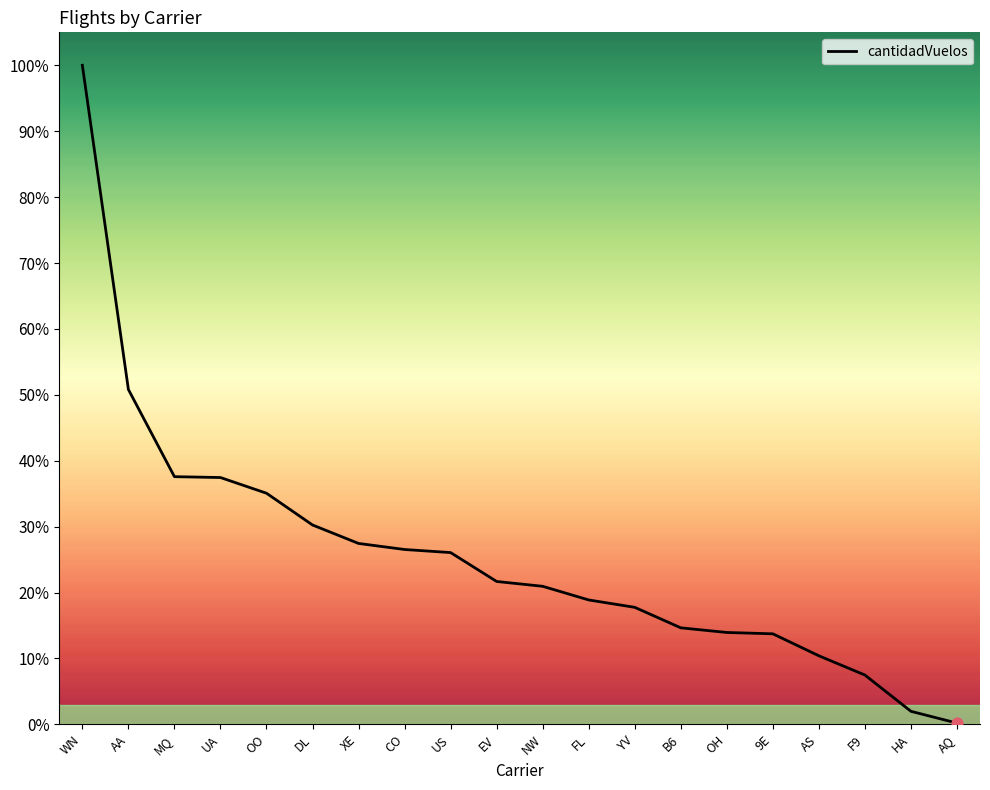

Which has a higher value, EV or CO?

CO